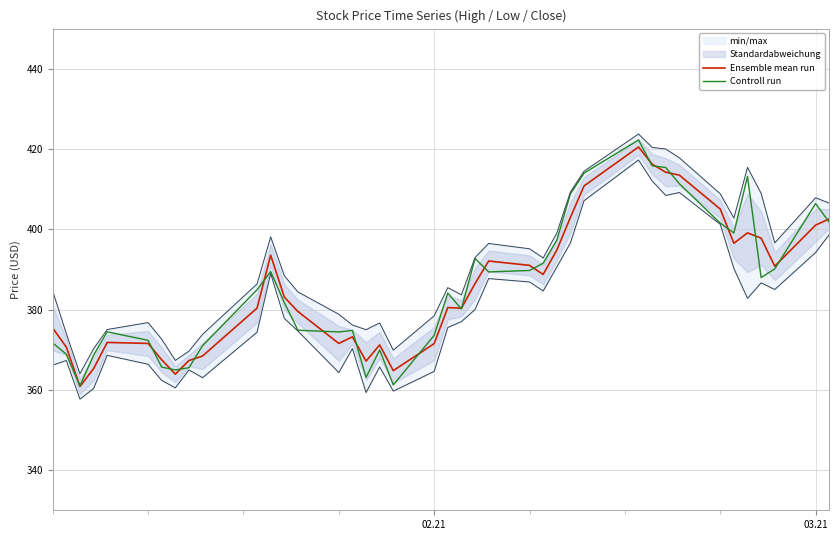

Which series ends up on top after the final intersection of Ensemble mean run and Controll run?

Ensemble mean run